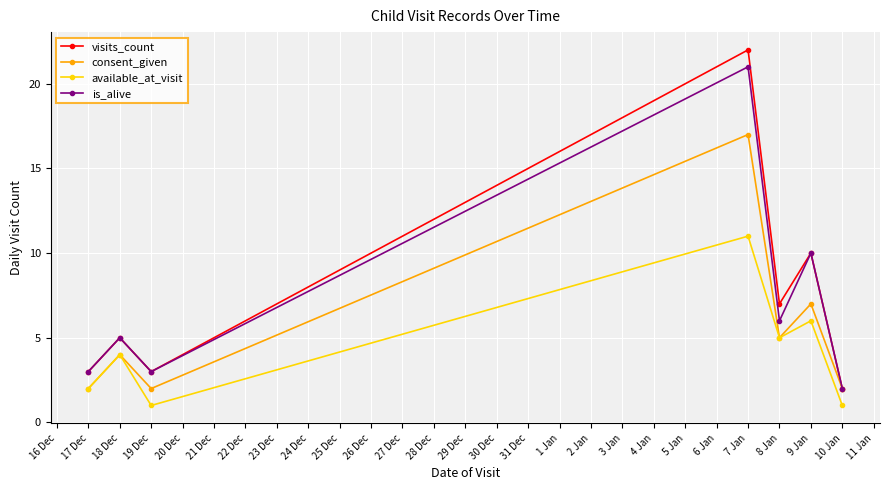

True or false: available_at_visit and is_alive intersect in this chart.

False